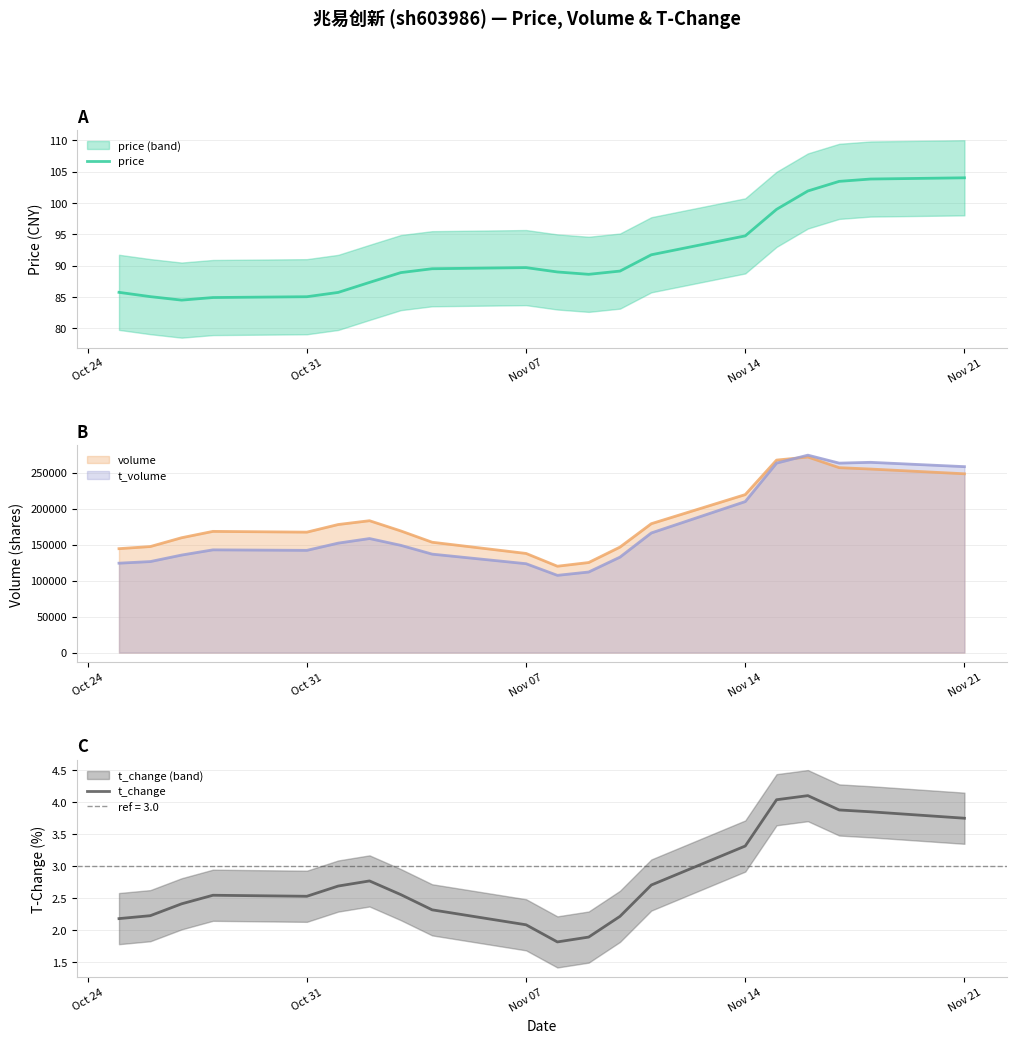

The value of price at Nov 14 is 131.7. True or false?

False